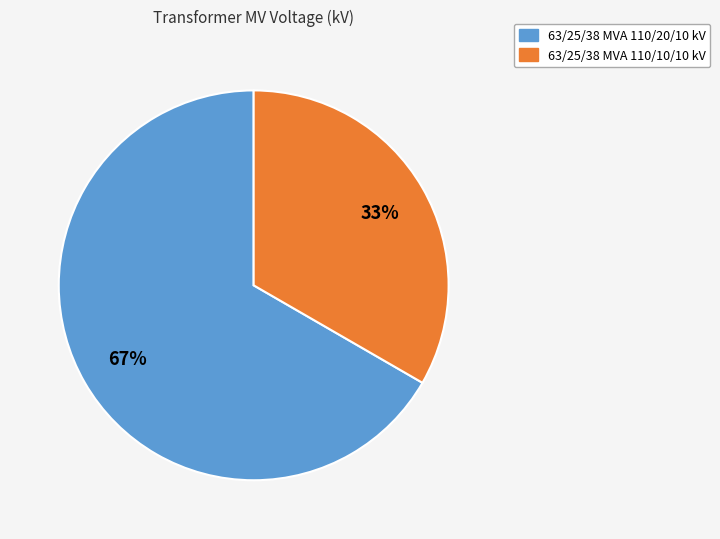

What is the largest slice in the pie chart?

63/25/38 MVA 110/20/10 kV